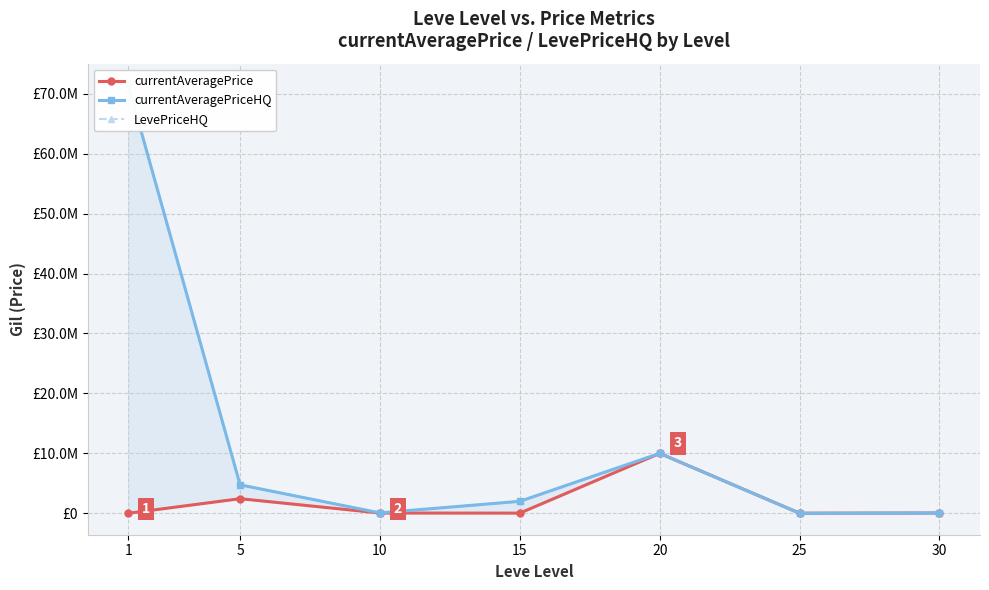

What is the difference between the maximum and minimum values in the currentAveragePriceHQ series?

71435930